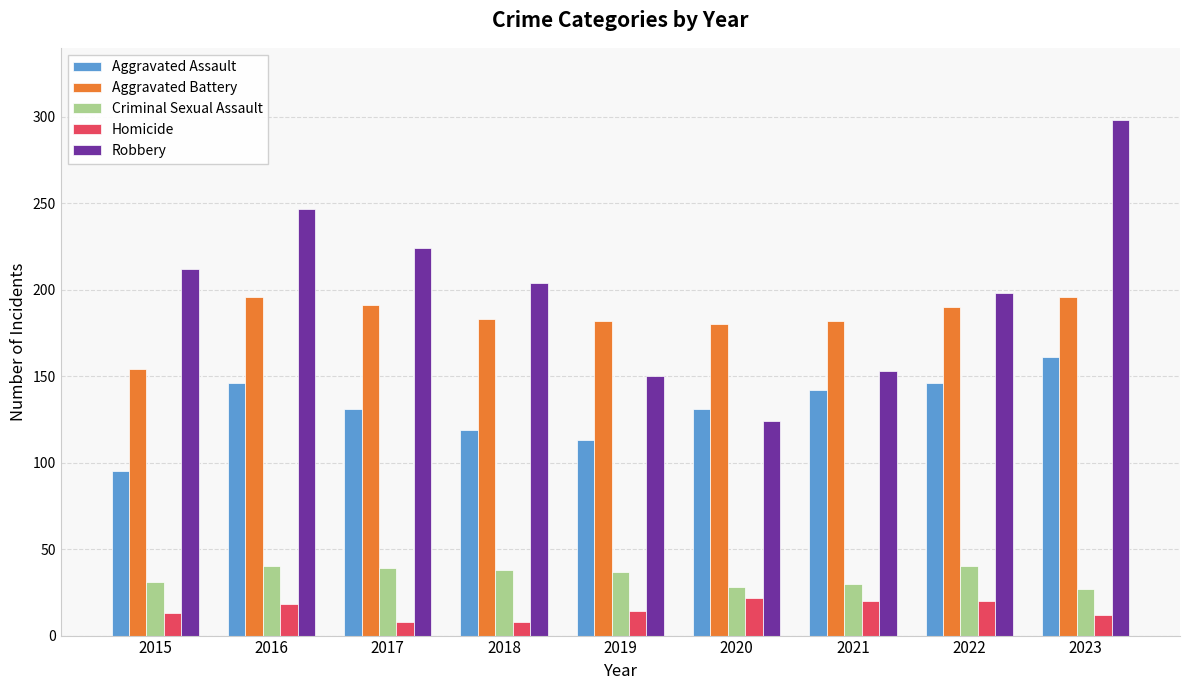

Is the value of Criminal Sexual Assault at 2021 greater than the value of Homicide at 2016?

Yes